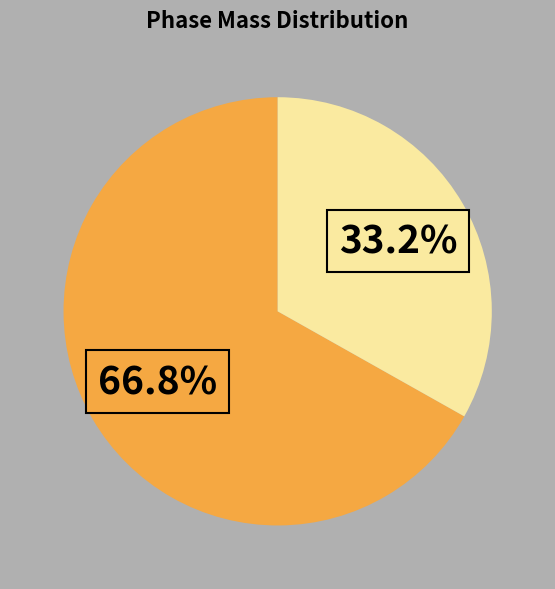

Is there any slice that represents more than half of the pie?

Yes